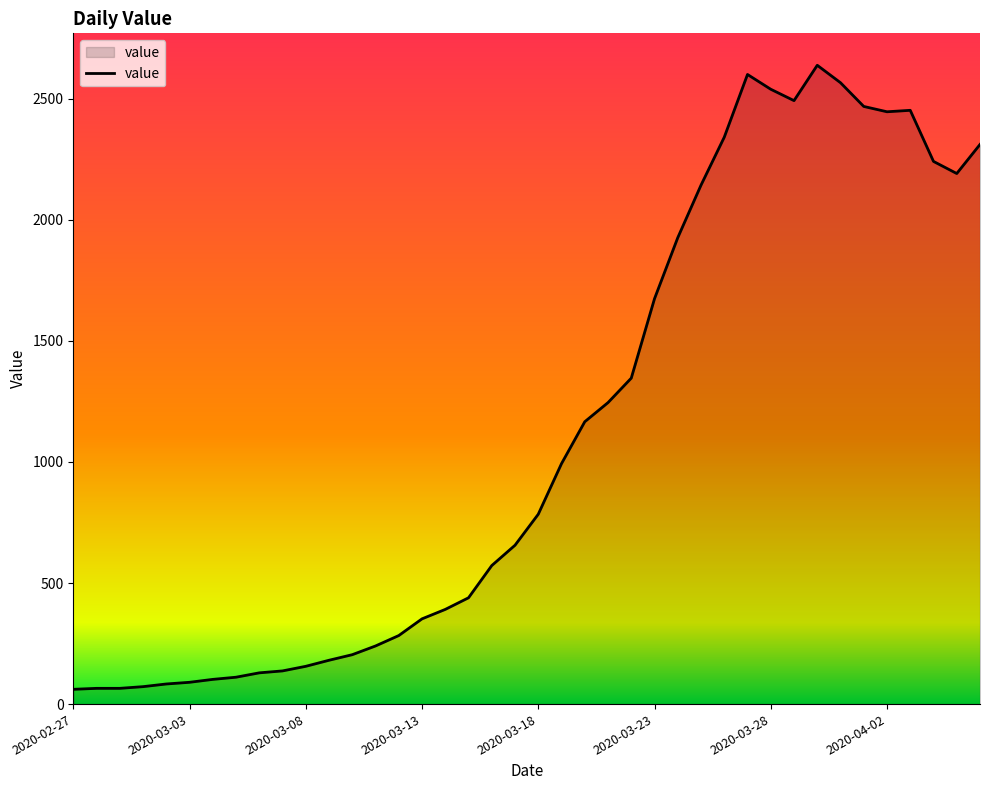

What is the difference between the maximum and second lowest values?

2573